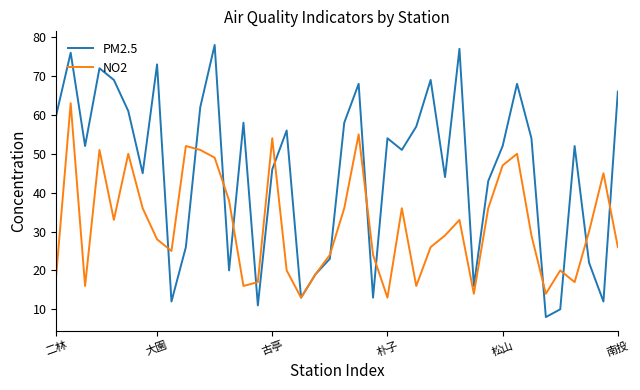

How many interior local valleys does the PM2.5 series have?

12